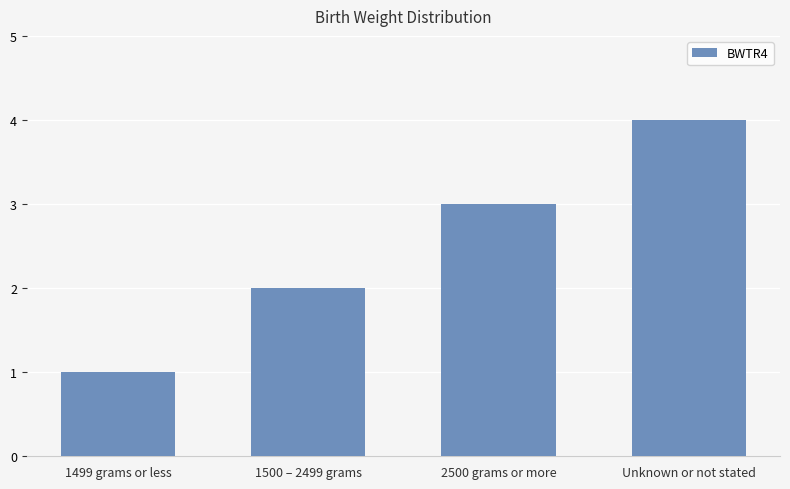

The value at 2500 grams or more is 2. True or false?

False